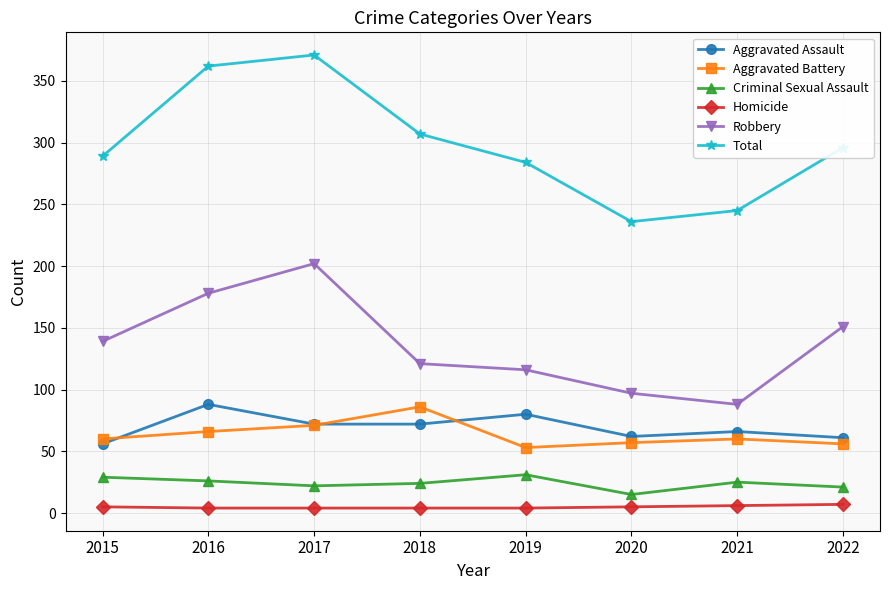

Count the number of data series in this chart.

6